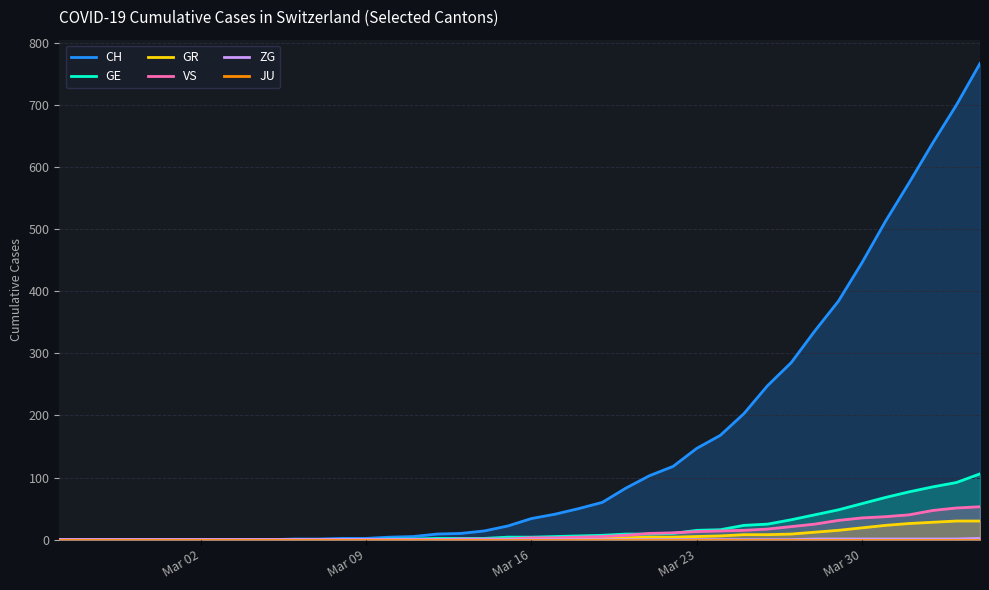

True or false: GE and VS cross at least once.

True